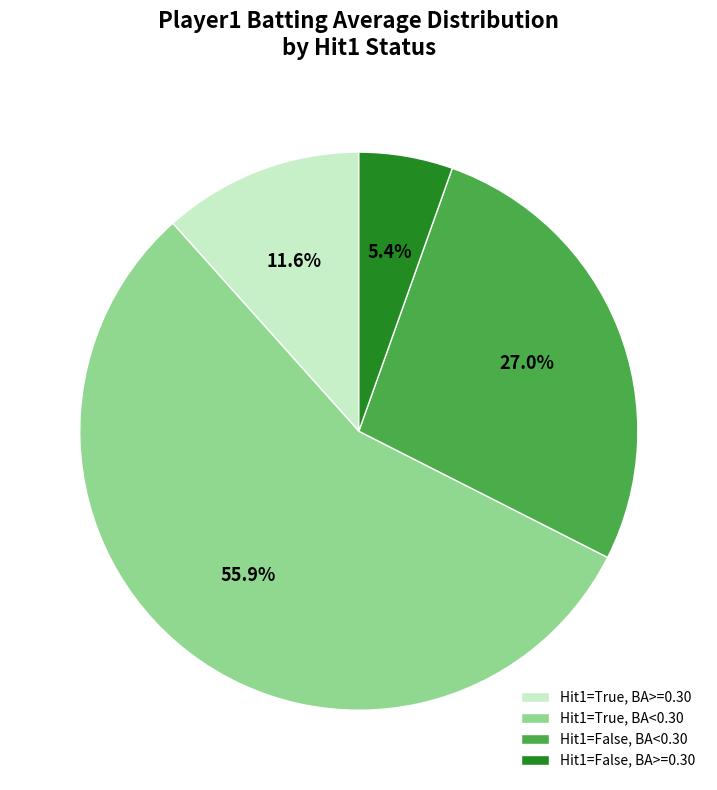

Which slice is the largest?

Hit1=True, BA<0.30